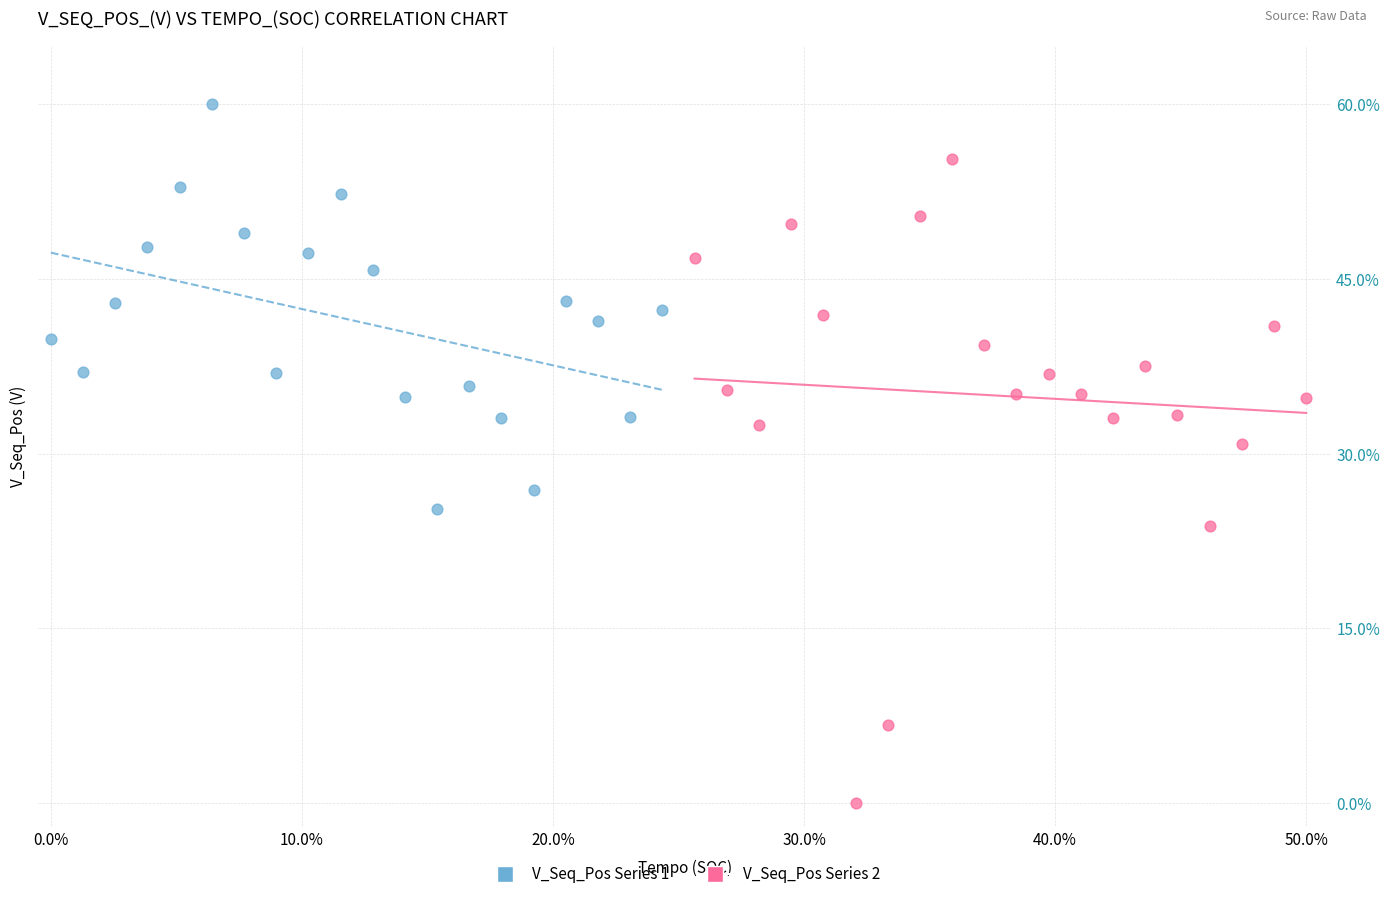

What are all the series names shown in the legend?

V_Seq_Pos Series 1, V_Seq_Pos Series 2